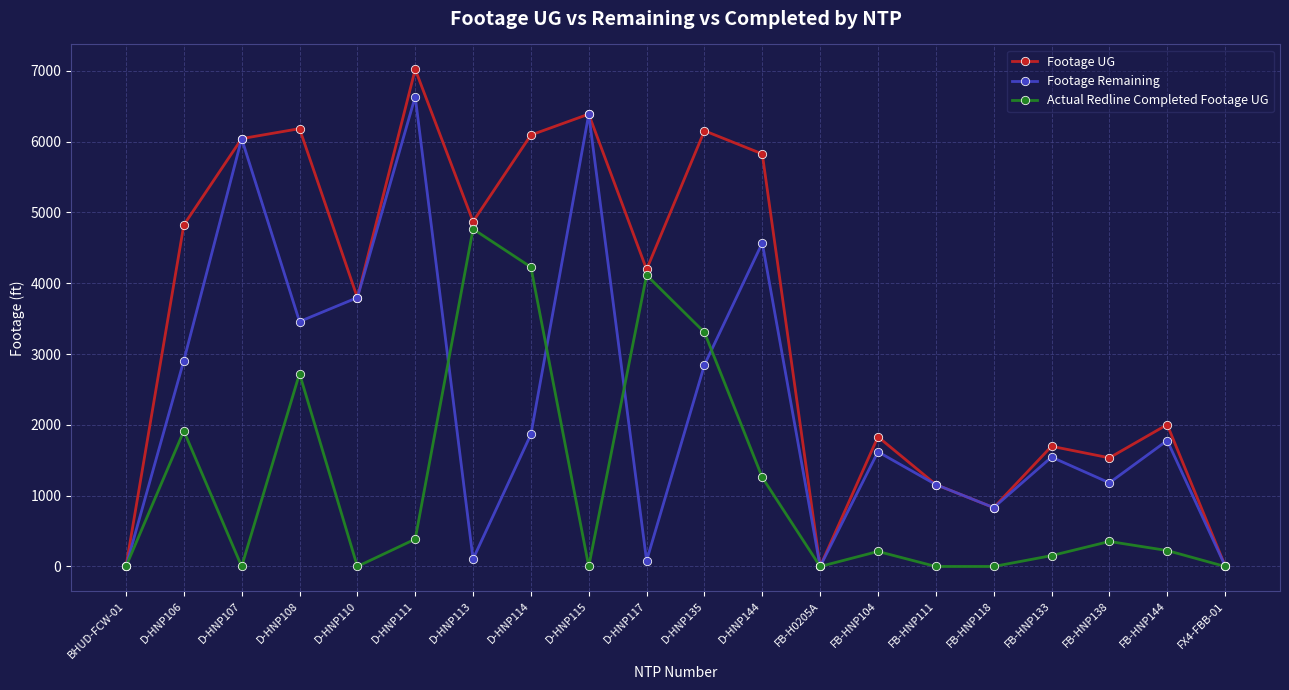

At which category does Footage Remaining reach its first local peak?

D-HNP107